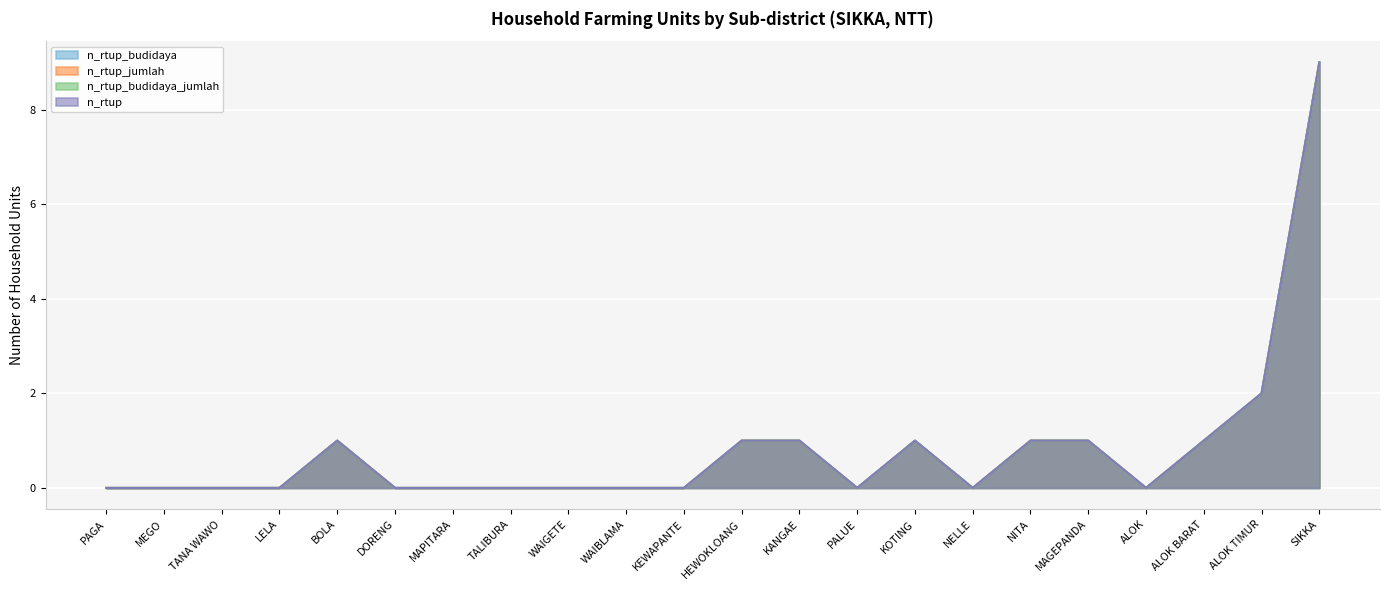

What is the difference between the second highest and second lowest values in the n_rtup_budidaya_jumlah series?

2